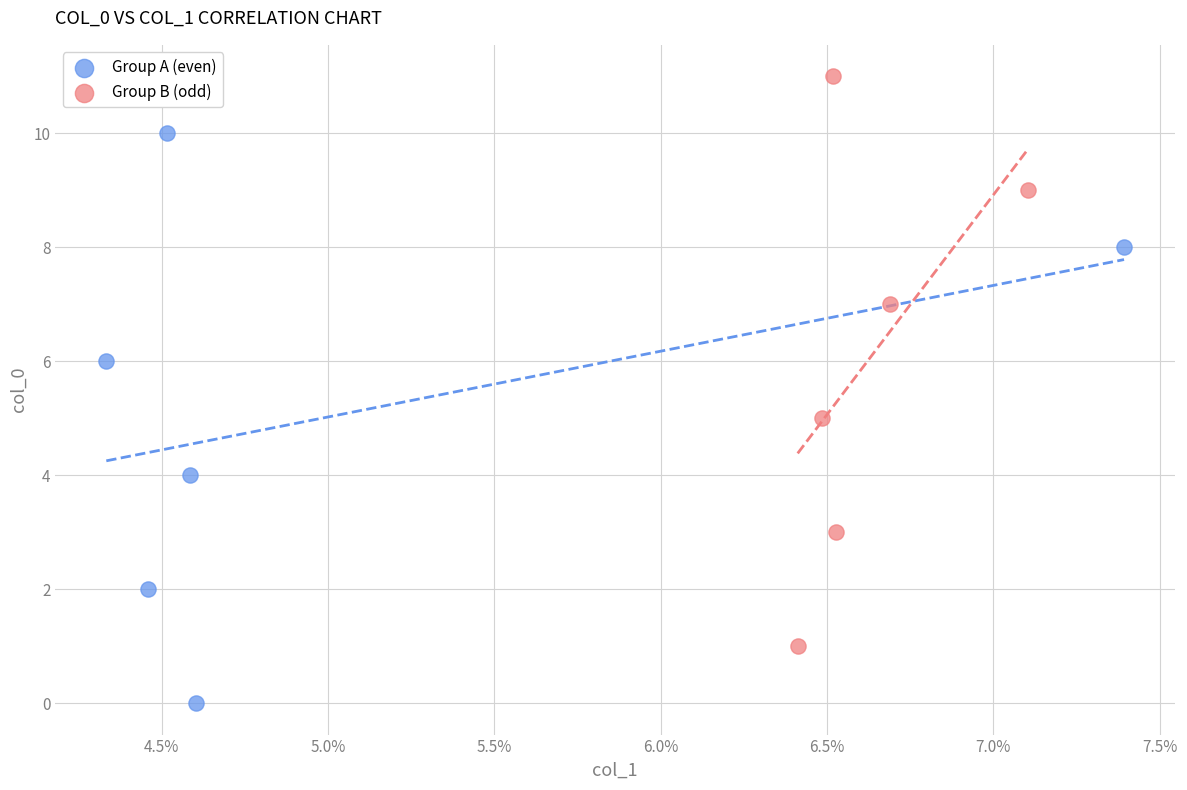

Which series contains the lowest Y value?

Group A (even)